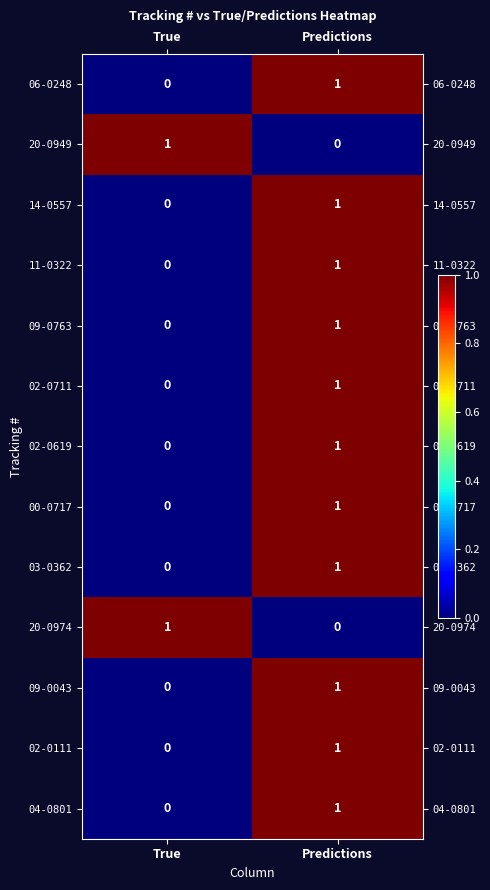

At which label is 11-0322 closest to 0?

True